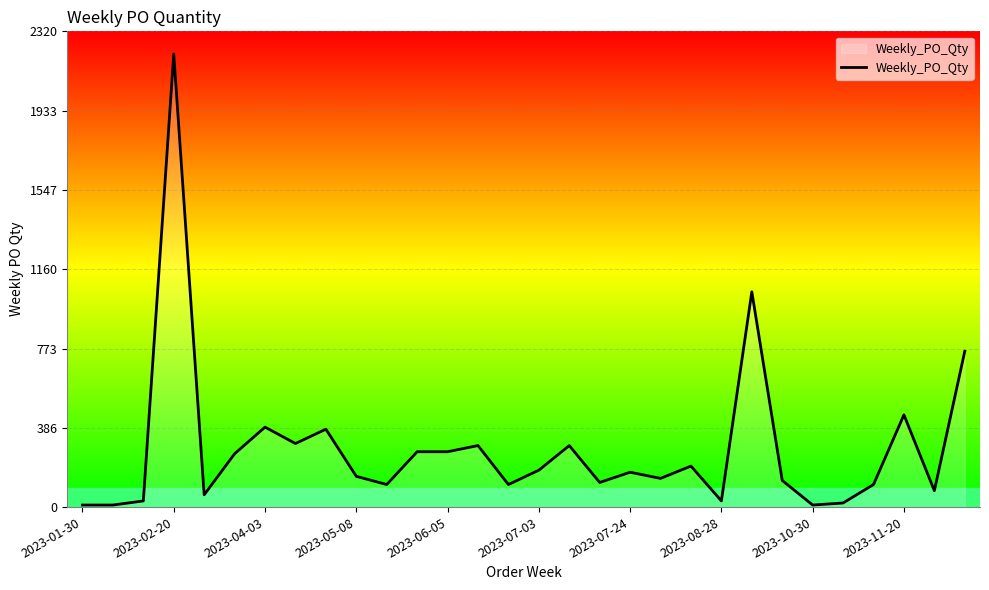

What is the difference between the maximum and minimum values?

2200